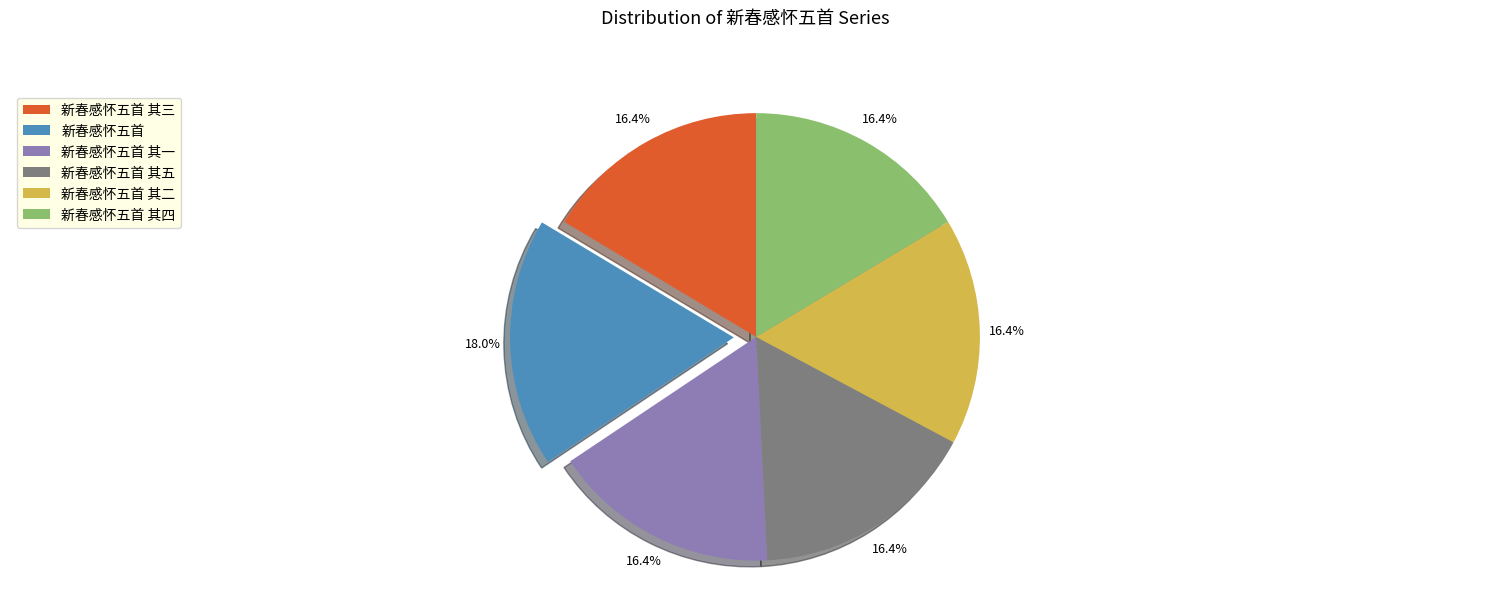

Approximately how many times larger is the value at 新春感怀五首 其一 compared to 新春感怀五首 其五?

1.0